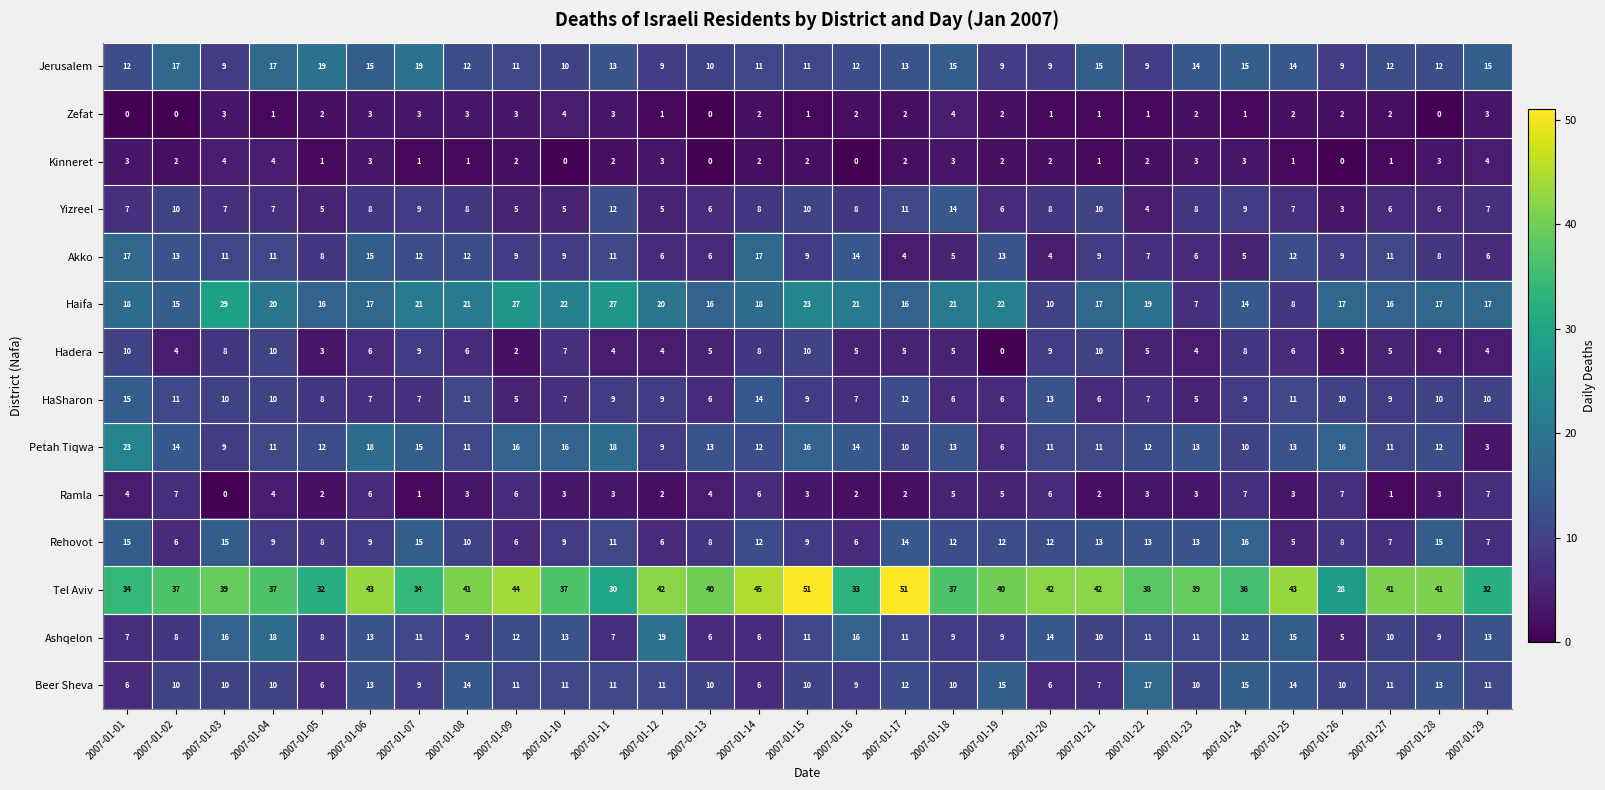

Is the value of Zefat at 2007-01-28 greater than the value of Hadera at 2007-01-03?

No